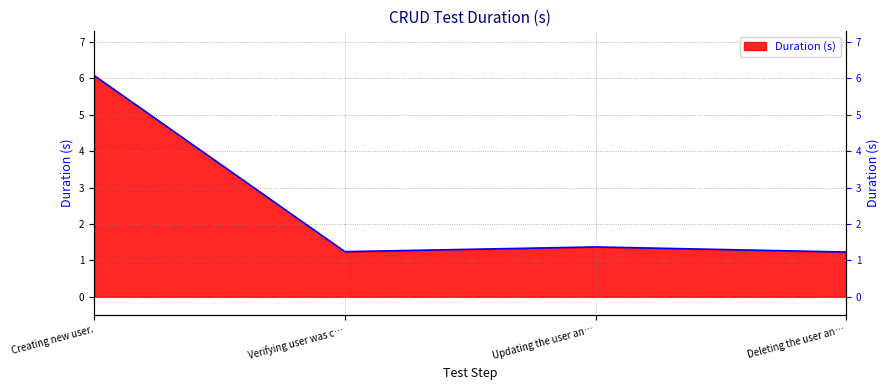

The chart shows a value of 1.4 at Updating the user an…. True or false?

True